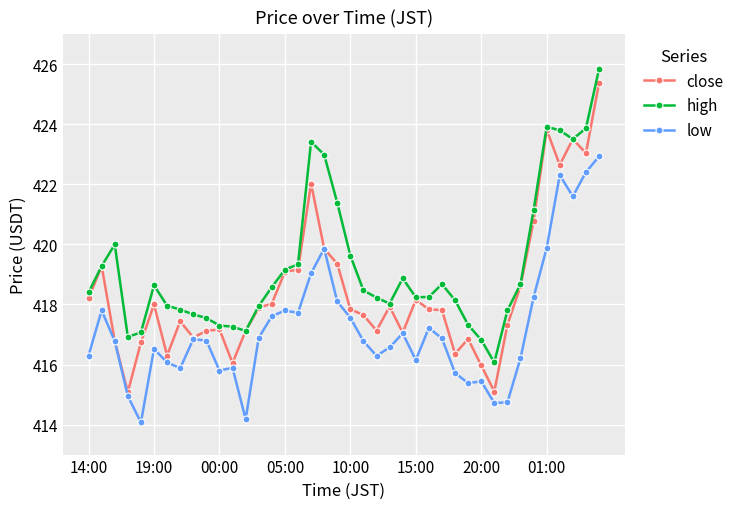

What is the minimum value shown in the chart?

414.1